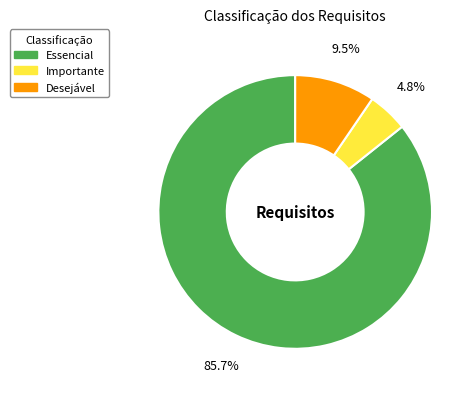

Between Essencial and Importante, which is larger?

Essencial